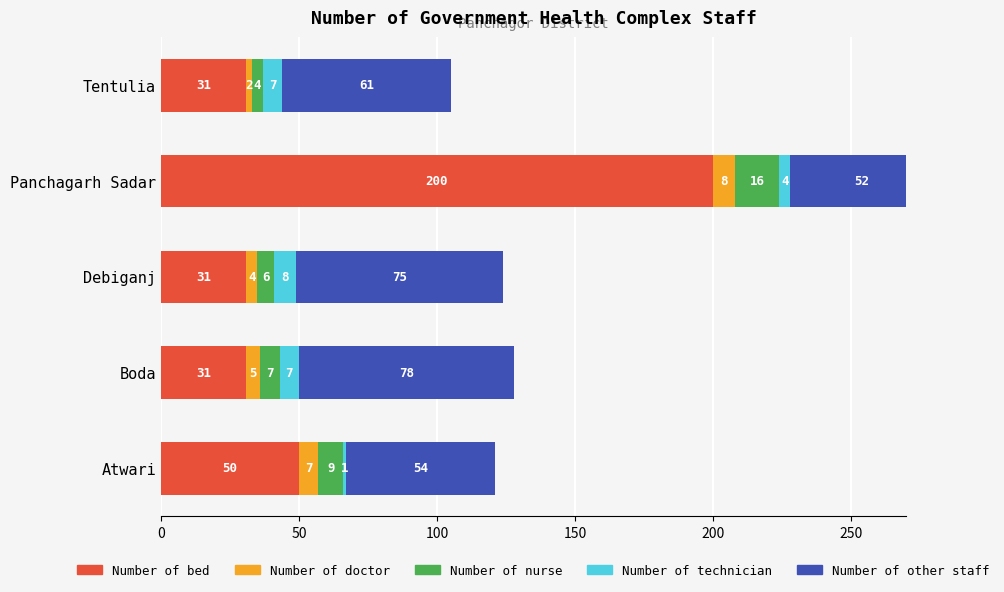

Which series has the largest range (max minus min)?

Number of bed